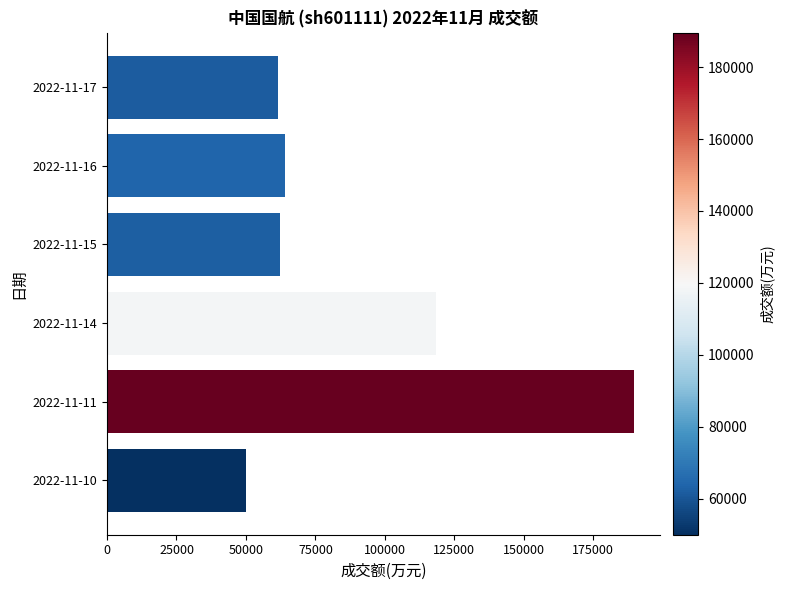

What is the value of the 4th bar from the top?

118530